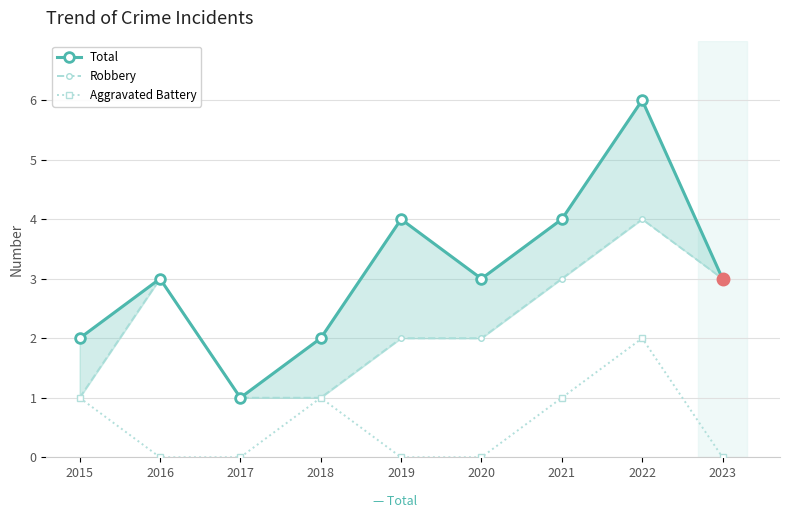

Rank the series at 2015 from highest to lowest value.

Total, Robbery, Aggravated Battery